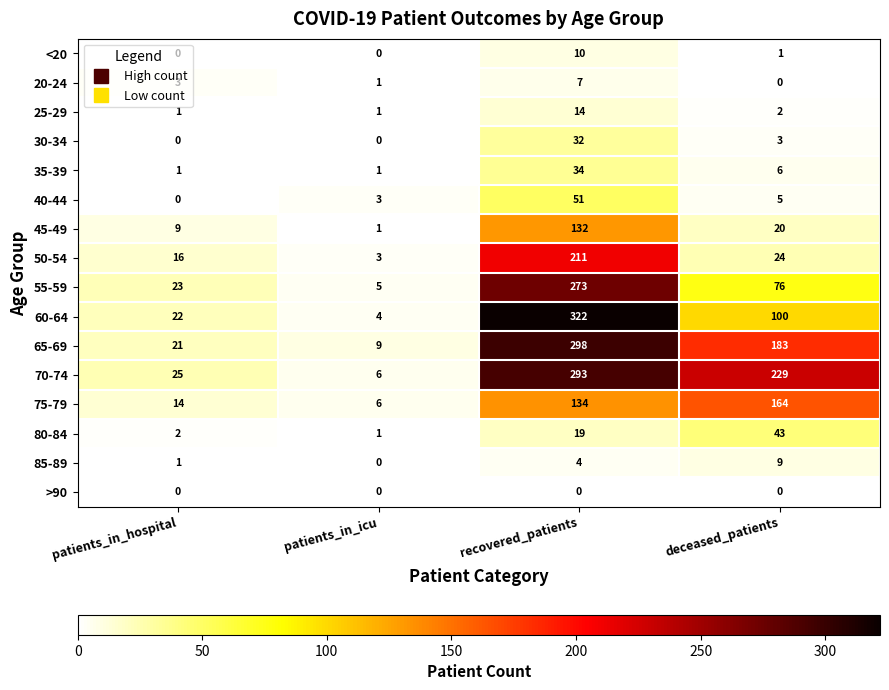

What is the difference between the second highest and minimum values in the 45-49 series?

19